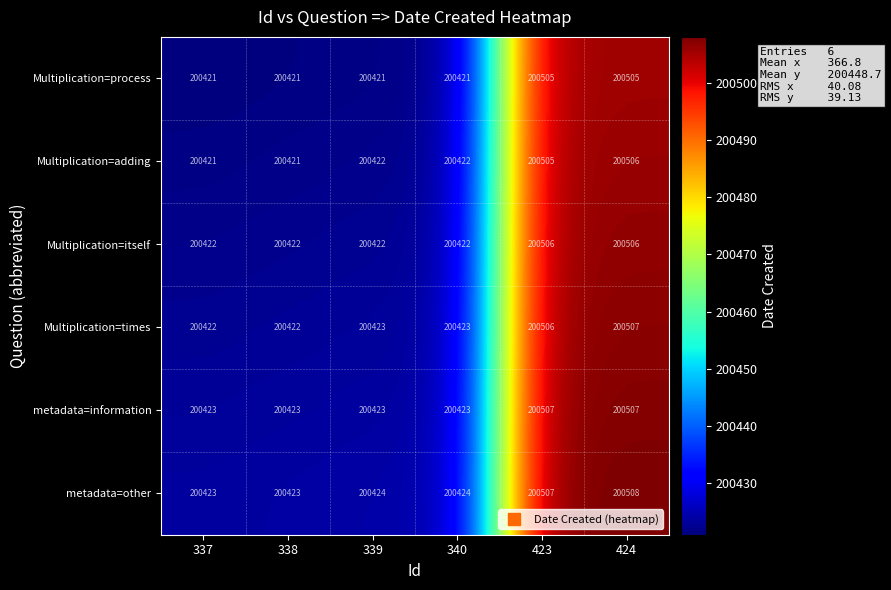

Is it true that Multiplication=adding equals 266726 at 337?

False